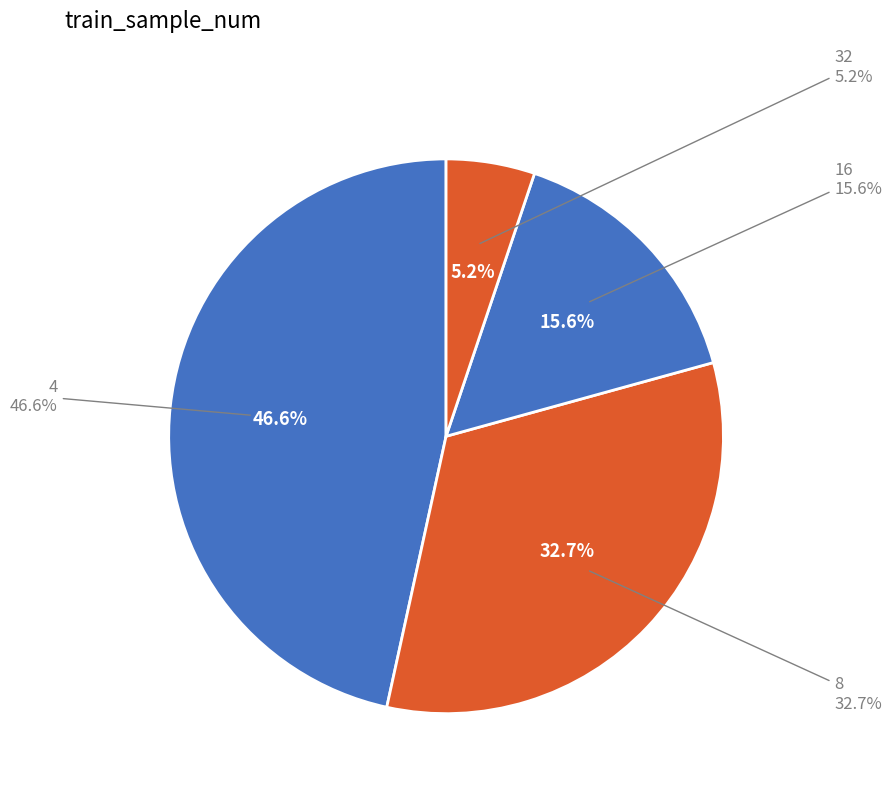

Do 16 and 4 together represent more than half of the pie?

Yes